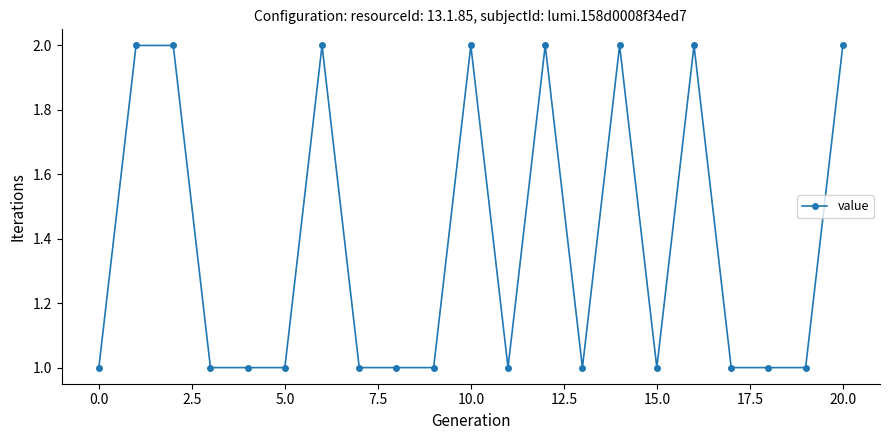

What is the value of the 21st point from the left?

2